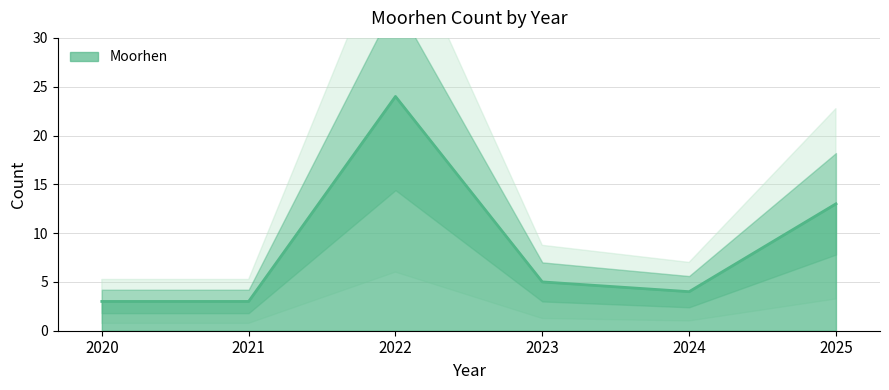

True or false: the data shows 4 at 2020.

False